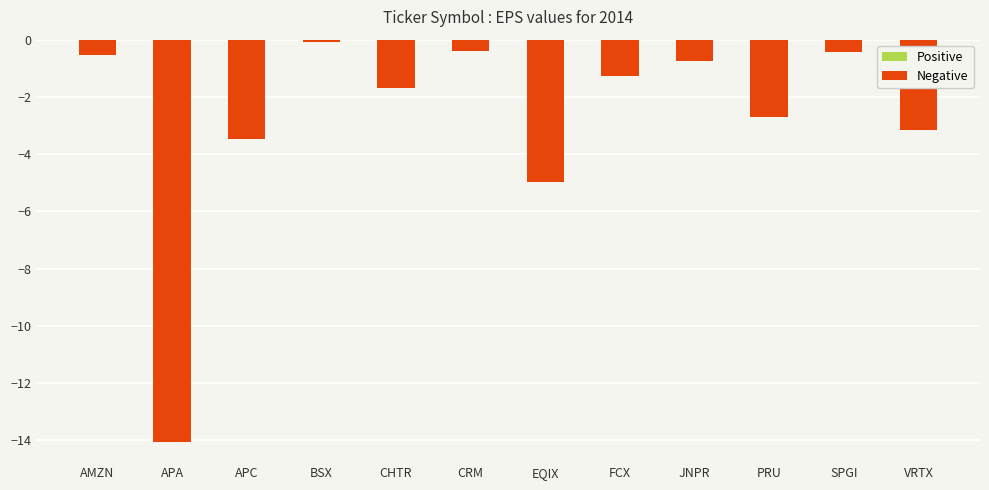

What is the value of the 5th bar from the left?

-1.7